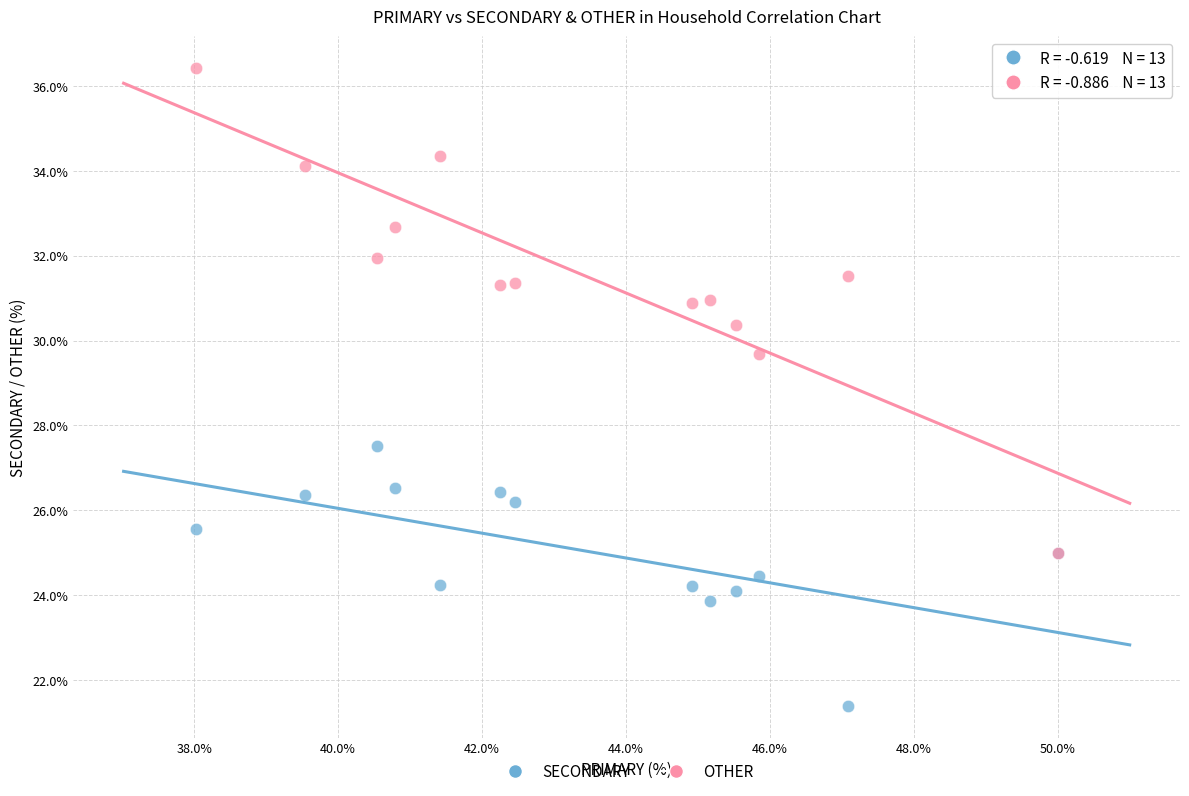

What are all the series names shown in the legend?

SECONDARY, OTHER